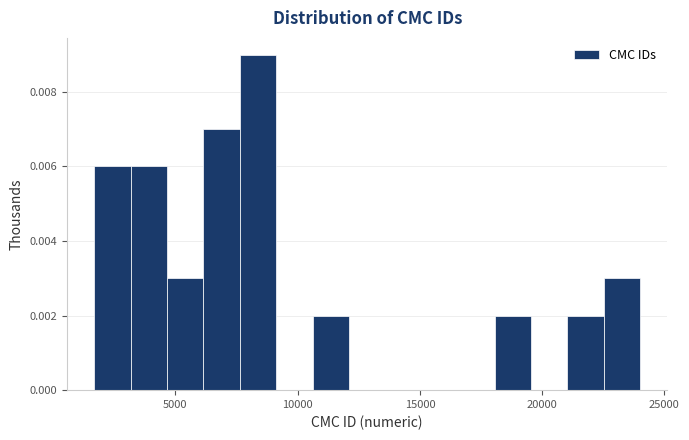

Read against the x-axis, roughly where is the centre of the tallest bar?

8500